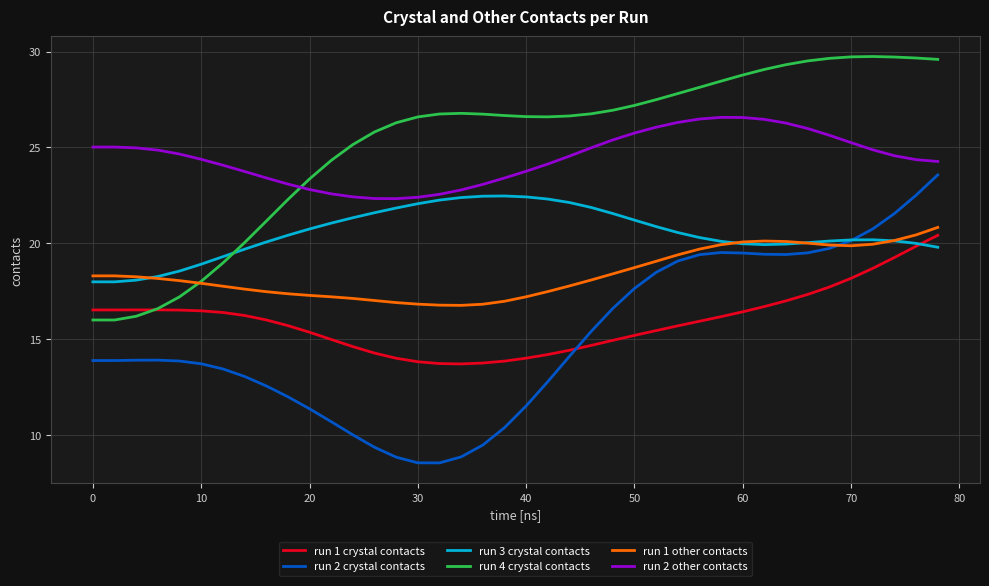

What are all the series names shown in the legend?

run 1 crystal contacts, run 2 crystal contacts, run 3 crystal contacts, run 4 crystal contacts, run 1 other contacts, run 2 other contacts